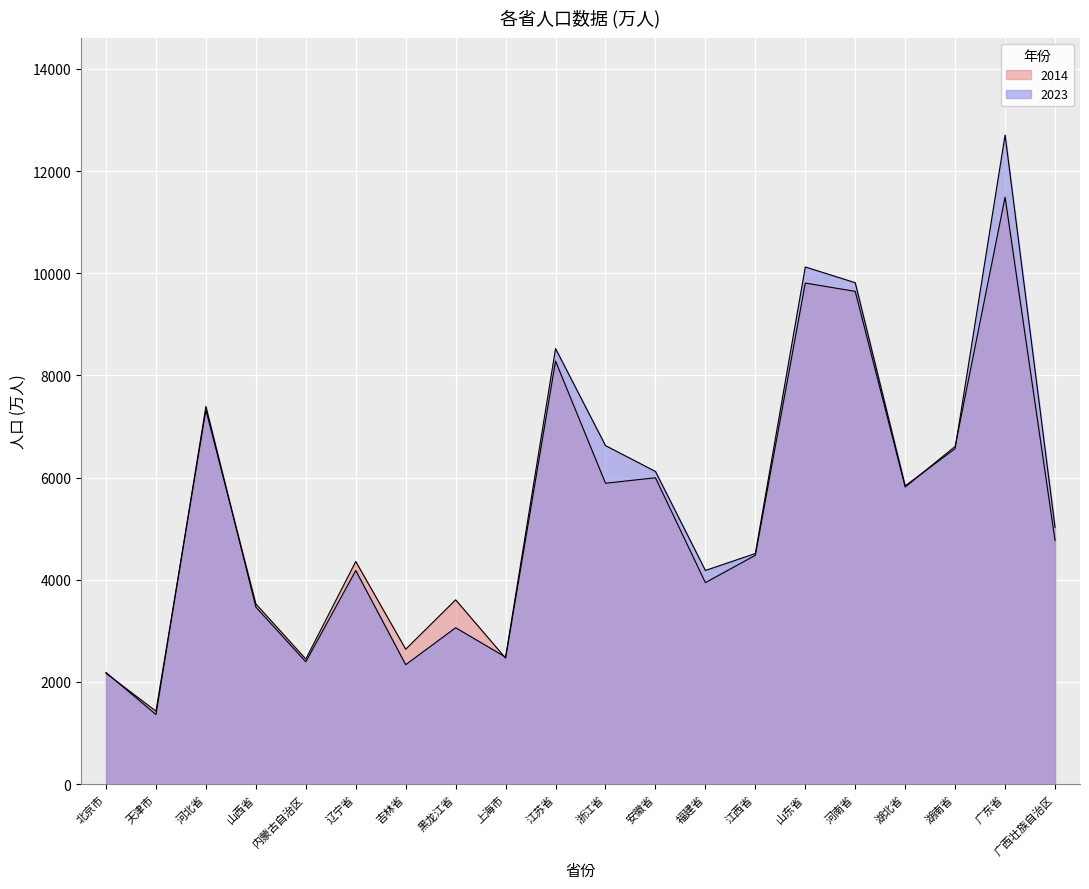

Reading left to right, transcribe all the data shown in this chart.

2014: 北京市=2171	天津市=1429	河北省=7323	山西省=3528	内蒙古自治区=2449	辽宁省=4358	吉林省=2642	黑龙江省=3608	上海市=2467	江苏省=8281	浙江省=5890	安徽省=5997	福建省=3945	江西省=4480	山东省=9808	河南省=9645	湖北省=5816	湖南省=6611	广东省=11489	广西壮族自治区=4770
2023: 北京市=2186	天津市=1364	河北省=7393	山西省=3466	内蒙古自治区=2396	辽宁省=4182	吉林省=2339	黑龙江省=3062	上海市=2487	江苏省=8526	浙江省=6627	安徽省=6121	福建省=4183	江西省=4515	山东省=10123	河南省=9815	湖北省=5838	湖南省=6568	广东省=12706	广西壮族自治区=5027